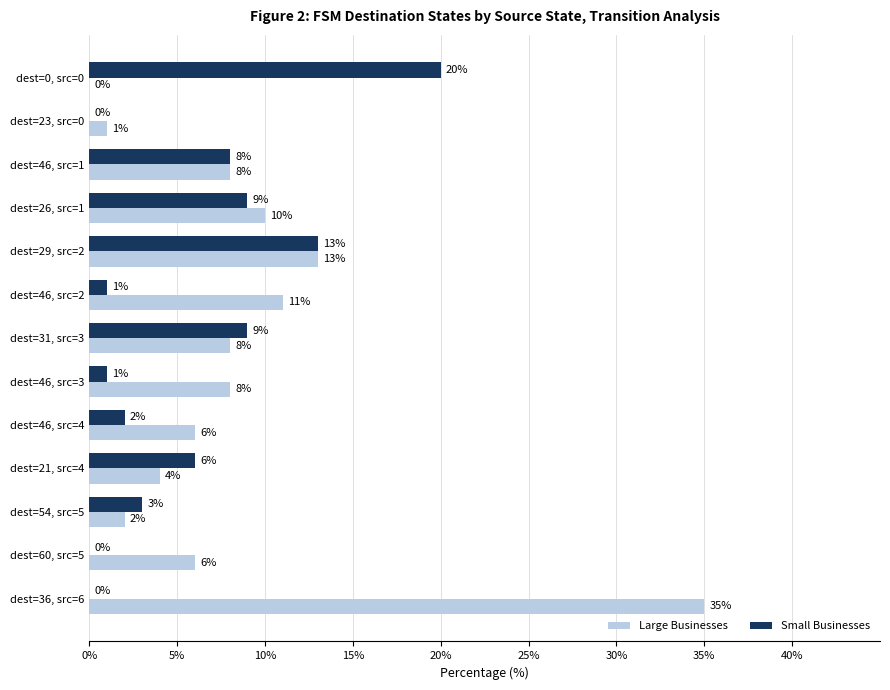

At which label does Large Businesses reach its peak?

dest=36, src=6